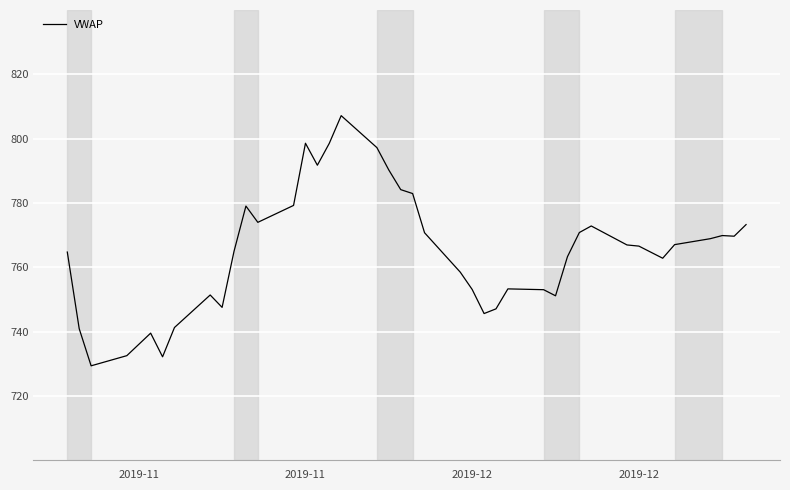

What is the smallest value displayed?

729.4